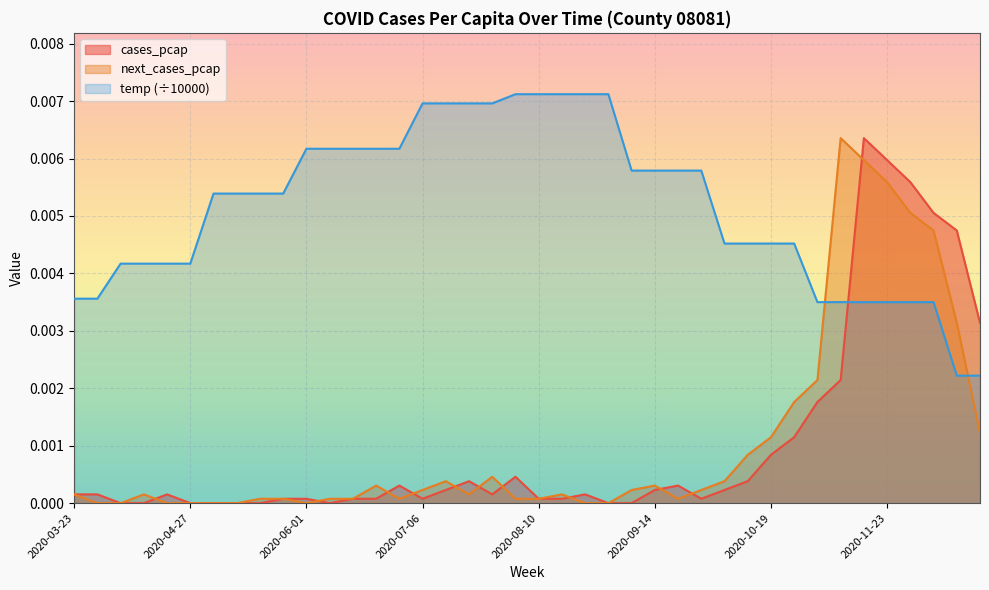

At how many categories does at least one series exceed 0?

40